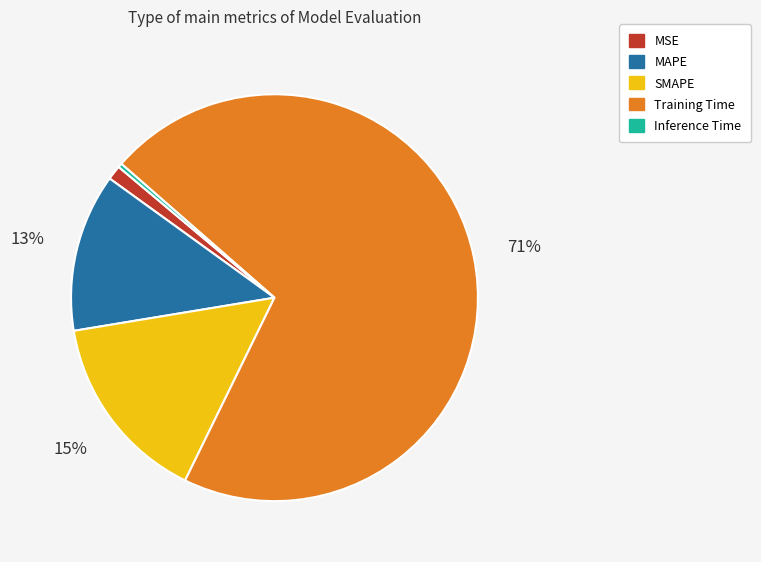

Which slice represents more than half of the pie?

Training Time